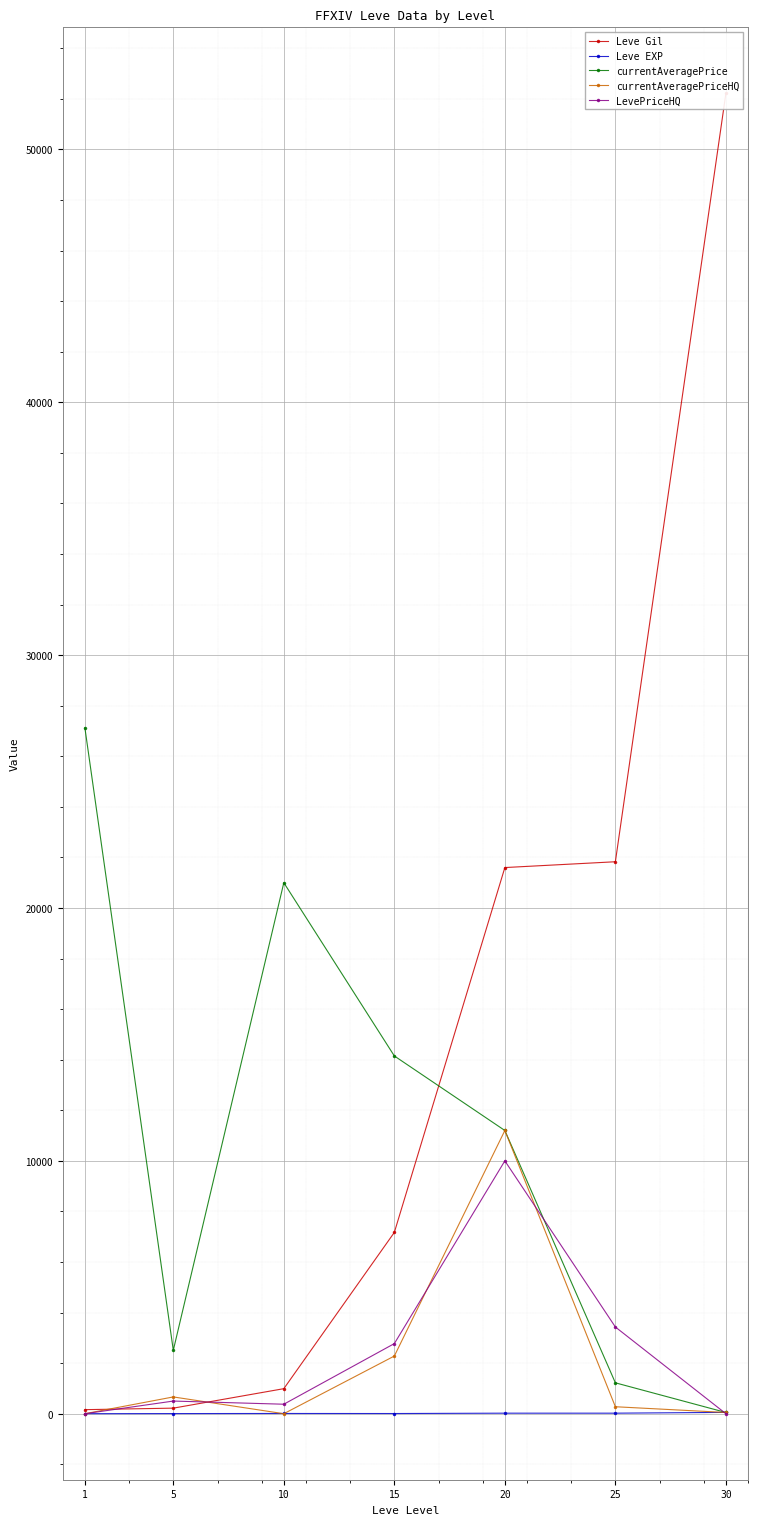

The LevePriceHQ series shows 500.0 at 5. True or false?

True